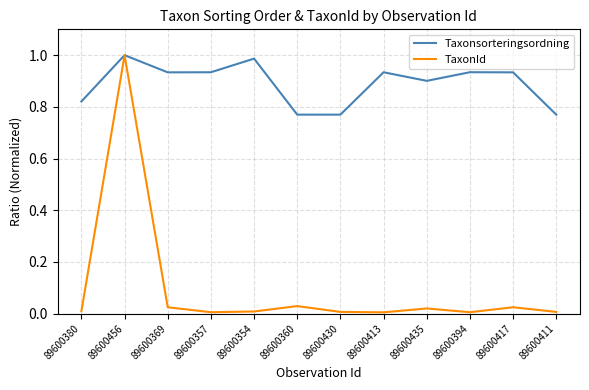

The value of TaxonId at 89600411 is 0.0. True or false?

True